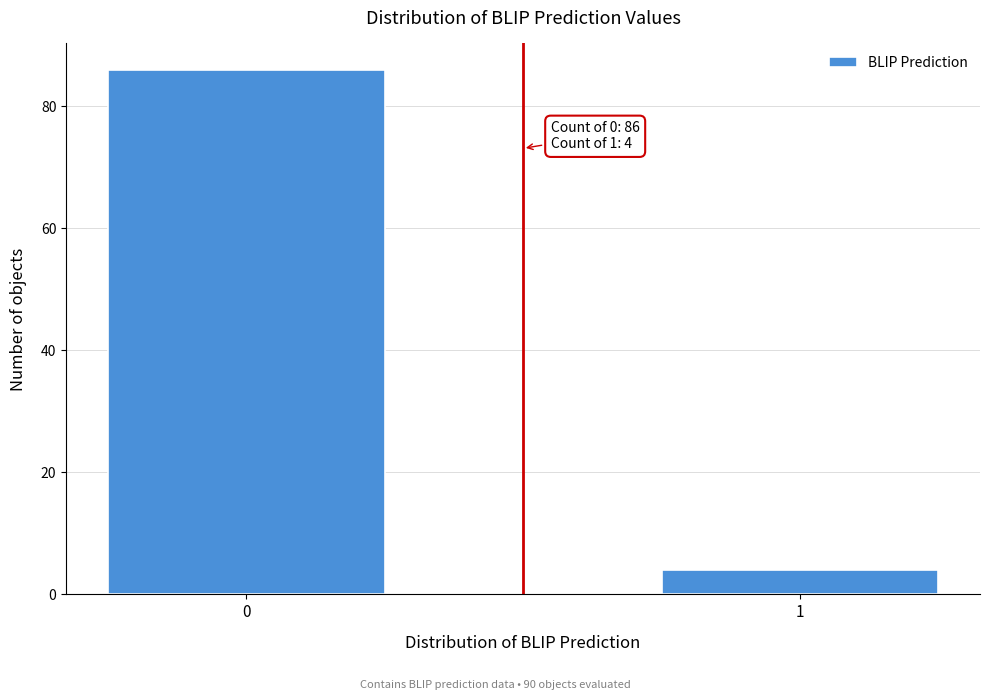

Reading right to left, transcribe all the data shown in this chart.

1=4	0=86